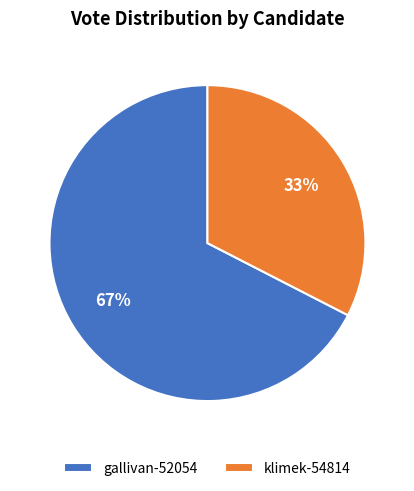

Is it true that klimek-54814 is 33% of the pie?

True